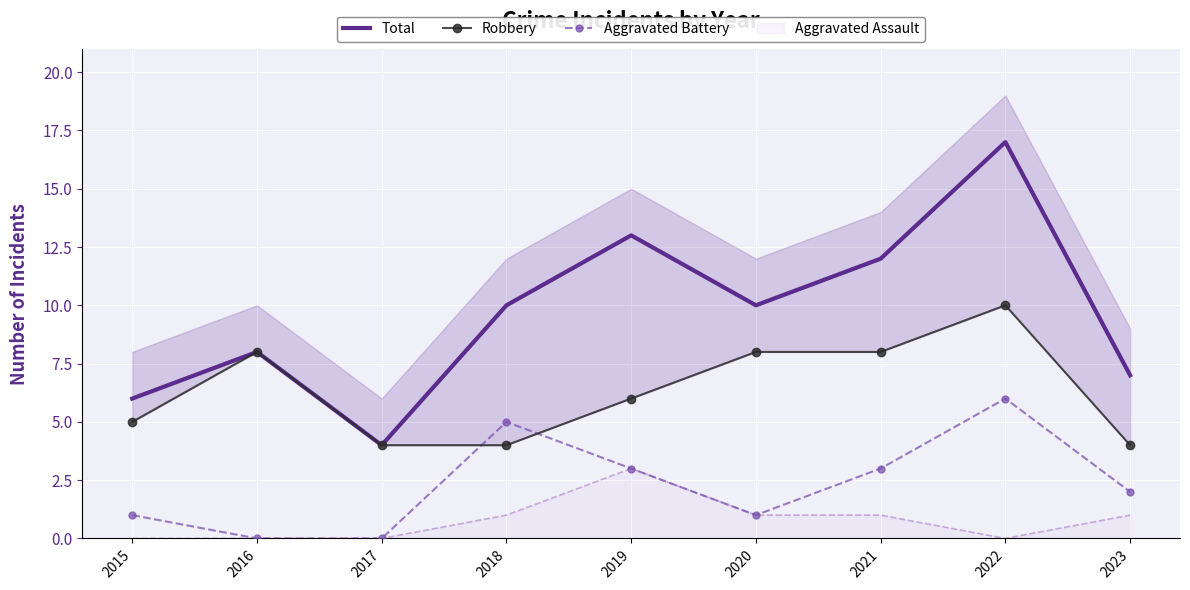

At which label does Aggravated Battery first exceed 2?

2018